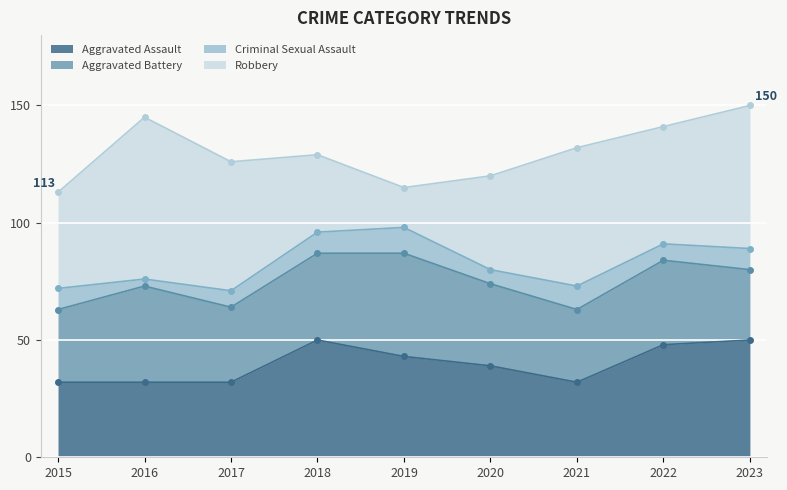

What is the total value across all series at 2020?

120